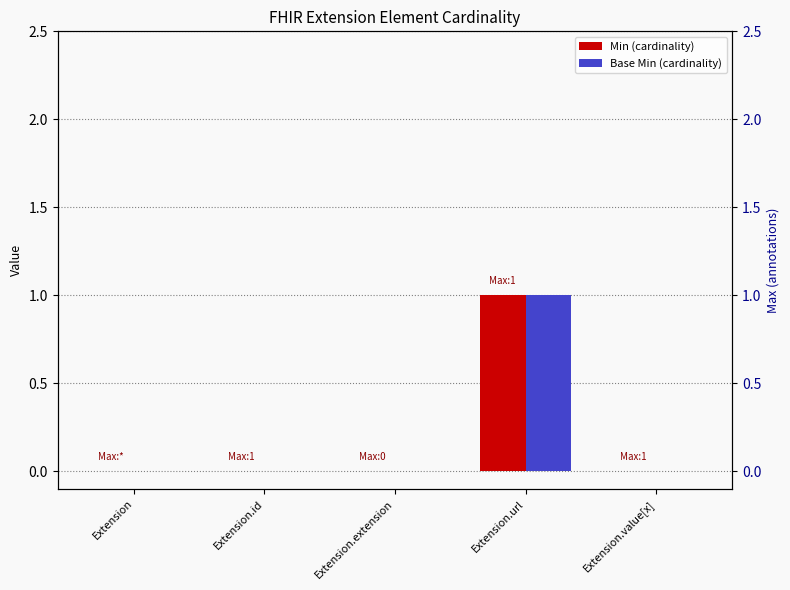

Reading left to right, what are all the values shown in this chart?

Min: 0	0	0	1	0
Base Min: 0	0	0	1	0